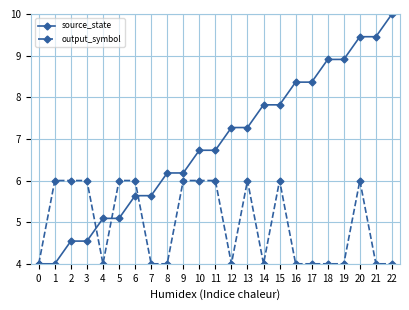

True or false: output_symbol has a value of 6.0 at 13.

True